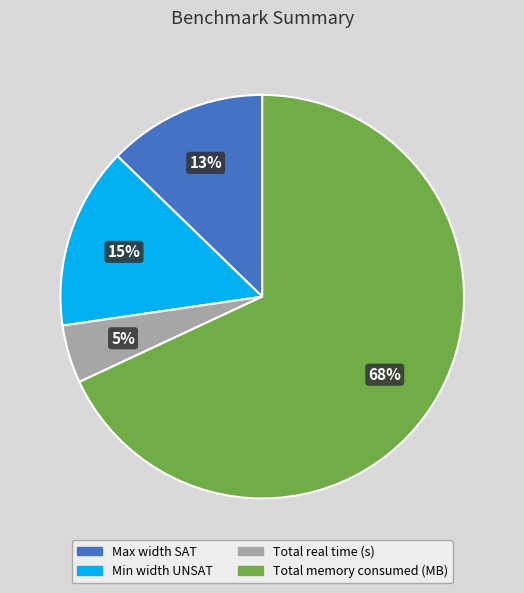

To the nearest percent, what is the average slice percentage?

25%